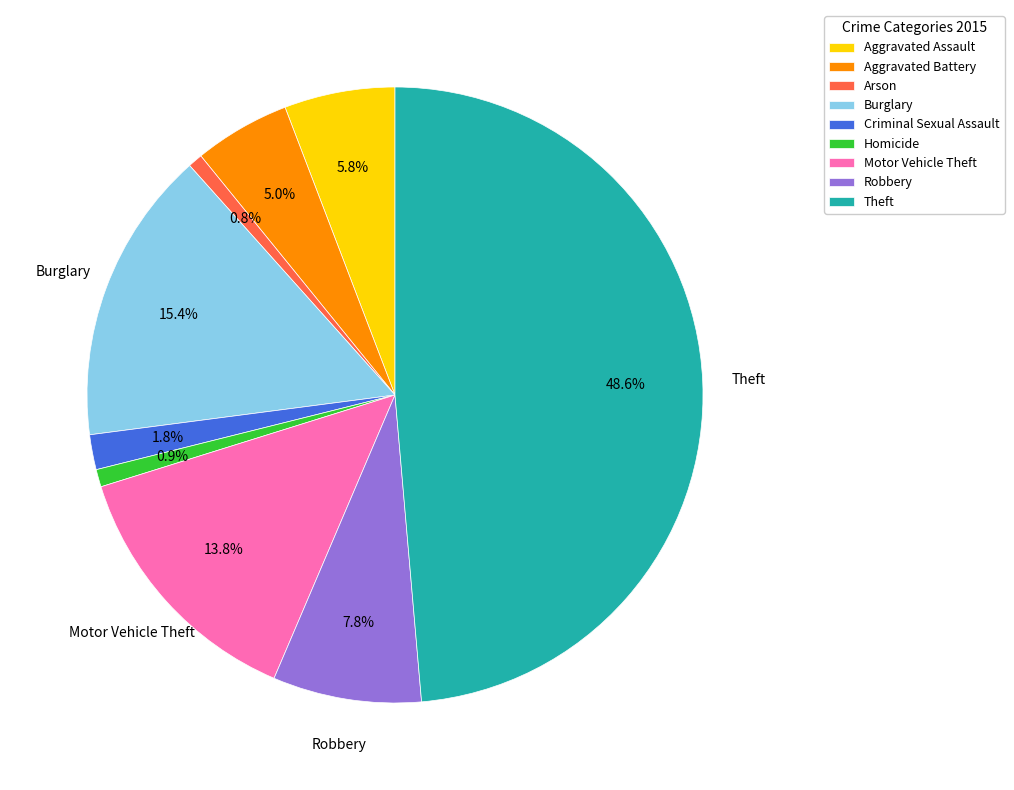

True or false: Robbery accounts for 8% of the total.

True